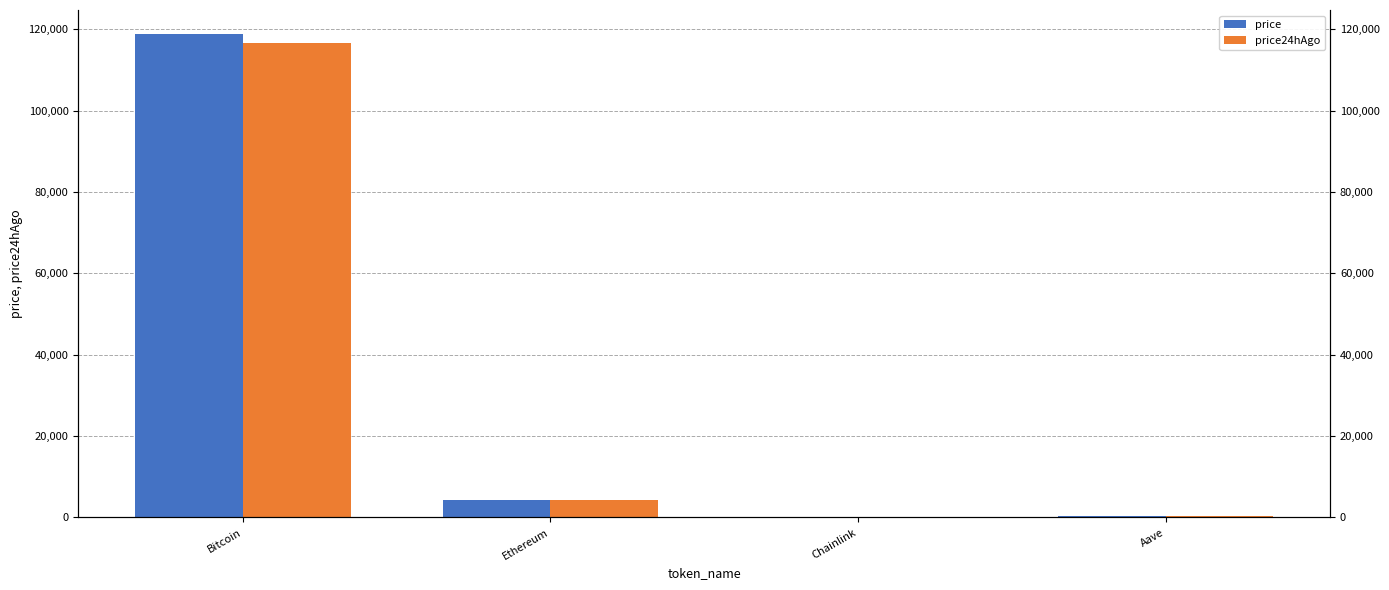

How many bars are there in total?

8